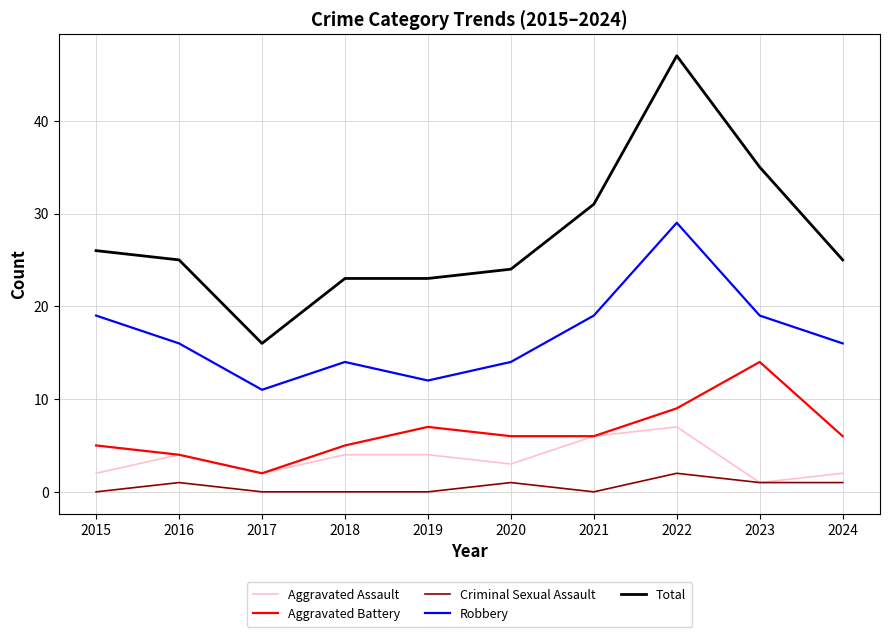

The value of Aggravated Battery at 2016 is 4. True or false?

True